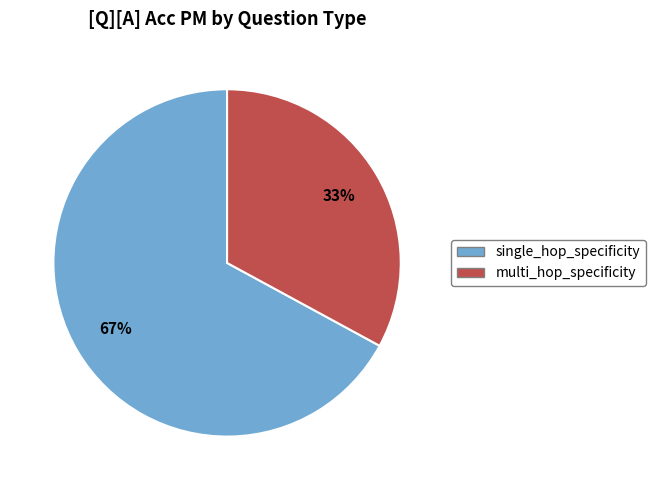

To the nearest percent, what is the difference between the largest and smallest slice percentages?

34%